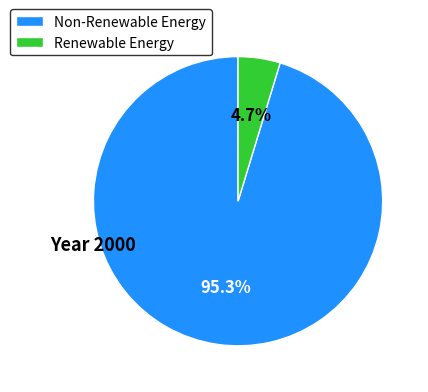

Is there a majority slice in this chart?

Yes